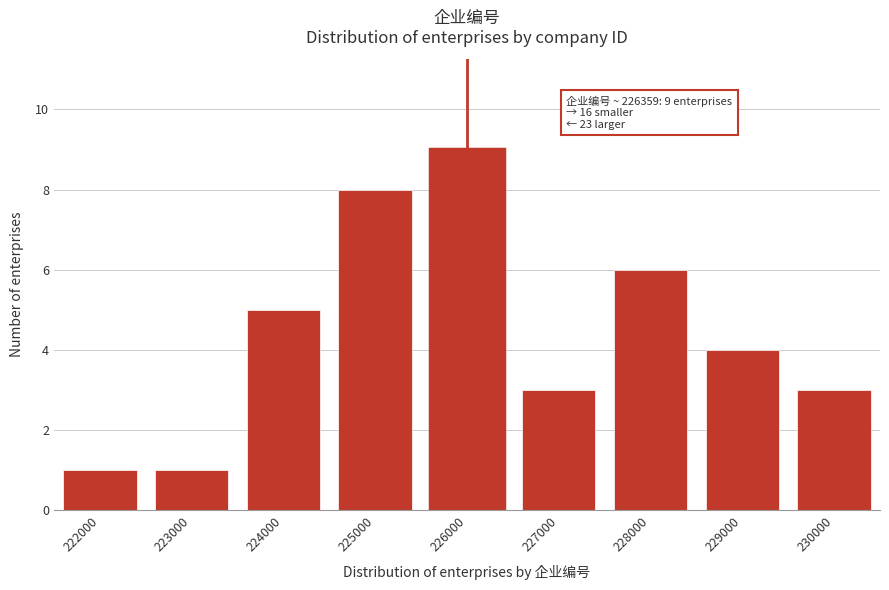

Reading left to right, list all the values displayed in this chart.

222000=1	223000=1	224000=5	225000=8	226000=9	227000=3	228000=6	229000=4	230000=3